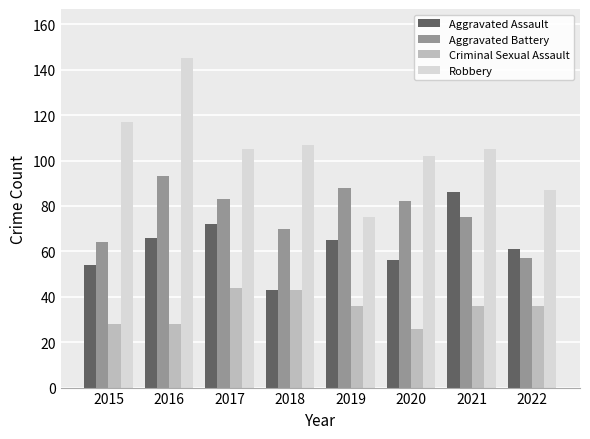

What is the value of the Aggravated Assault bar at the 2nd from the left?

66